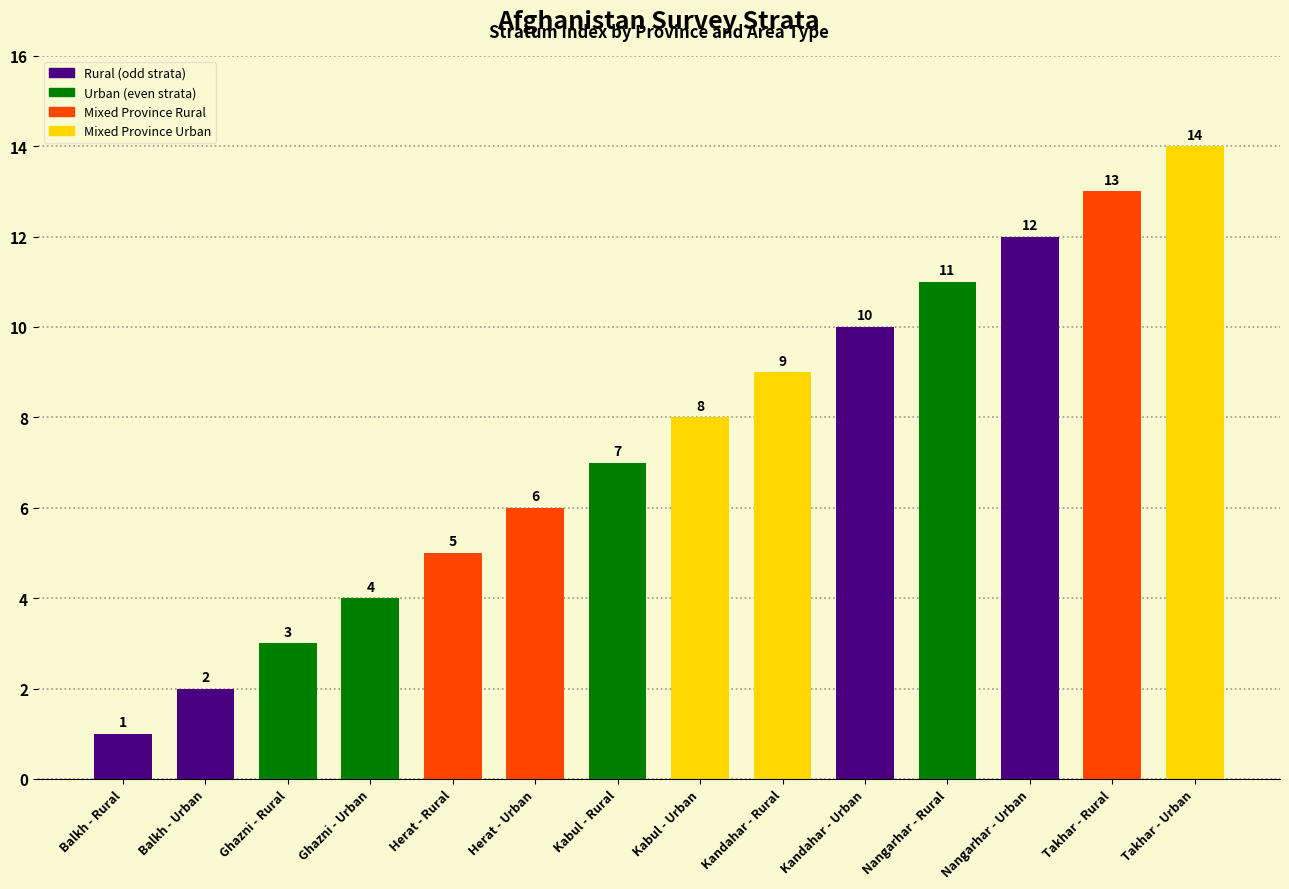

True or false: the data shows 2 at Balkh - Urban.

True